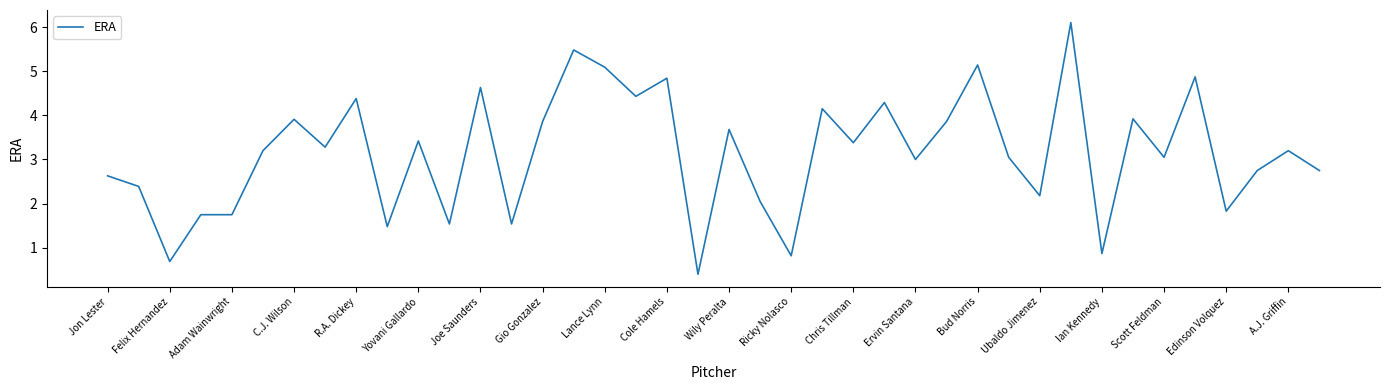

What is the sum of all values?

125.6